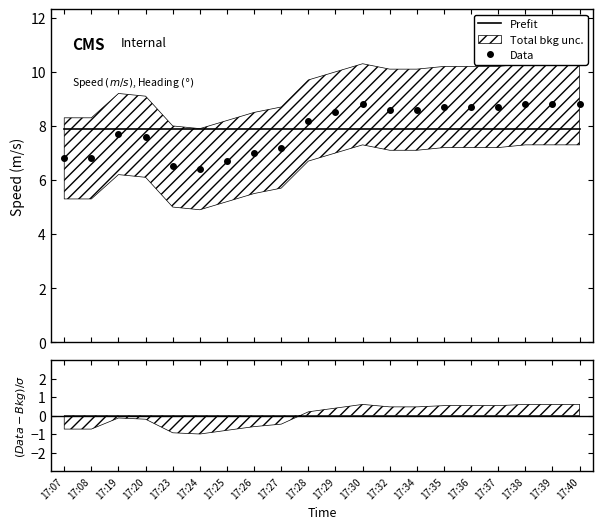

Reading left to right, transcribe all the data shown in this chart.

Prefit: 17:07=7.9	17:08=7.9	17:19=7.9	17:20=7.9	17:23=7.9	17:24=7.9	17:25=7.9	17:26=7.9	17:27=7.9	17:28=7.9	17:29=7.9	17:30=7.9	17:32=7.9	17:34=7.9	17:35=7.9	17:36=7.9	17:37=7.9	17:38=7.9	17:39=7.9	17:40=7.9
Data: 17:07=6.8	17:08=6.8	17:19=7.7	17:20=7.6	17:23=6.5	17:24=6.4	17:25=6.7	17:26=7.0	17:27=7.2	17:28=8.2	17:29=8.5	17:30=8.8	17:32=8.6	17:34=8.6	17:35=8.7	17:36=8.7	17:37=8.7	17:38=8.8	17:39=8.8	17:40=8.8